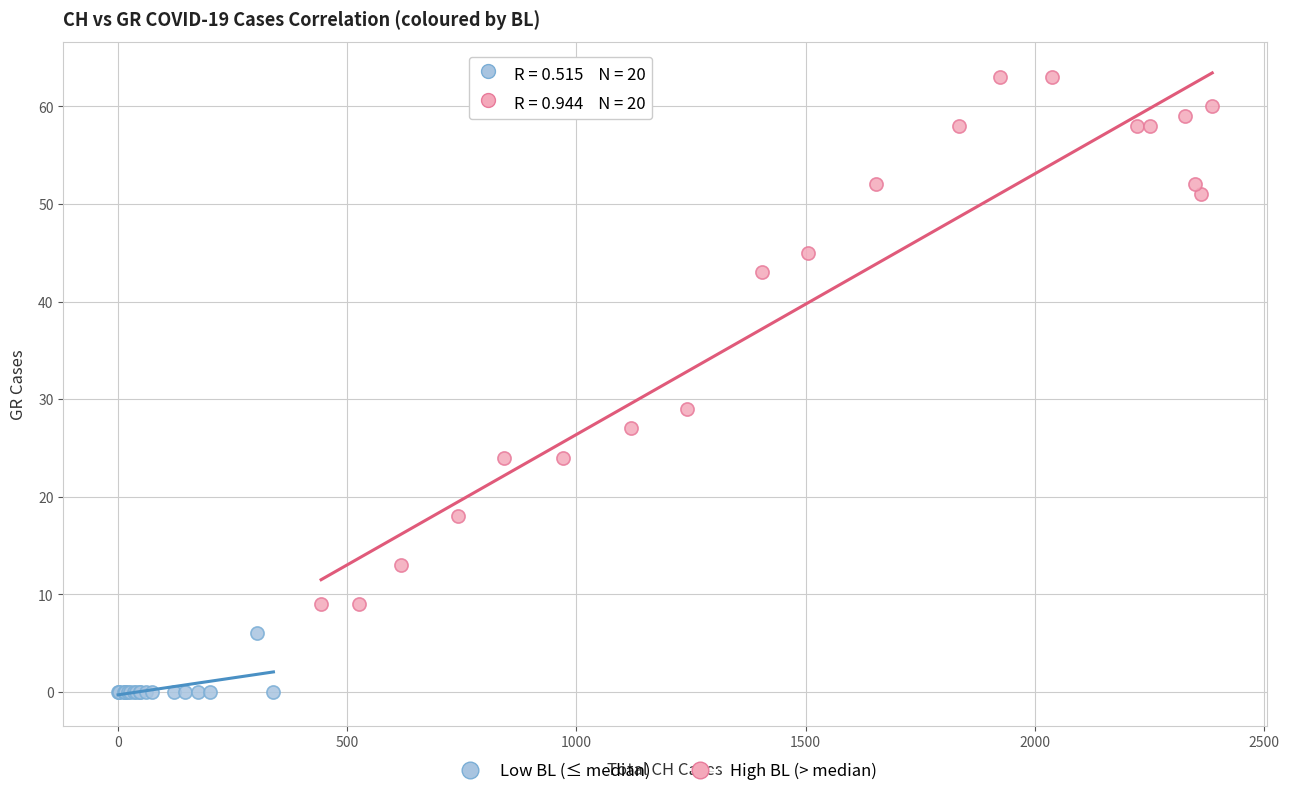

Which series reaches the minimum Y coordinate?

Low BL (≤ median)